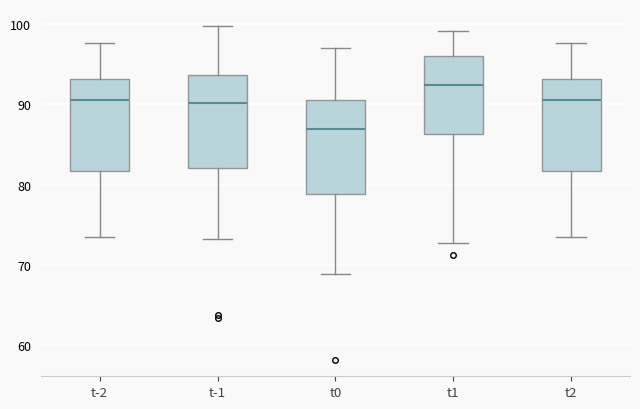

Reading left to right, transcribe this box plot: for each box, give where its median line is, the range the box spans, and where its two whiskers end, as read against the y-axis. The values are not printed on the chart, so give them approximately, as read against the axis.

t-2: median 90, box 82 to 93, whiskers 74 to 98
t-1: median 90, box 82 to 94, whiskers 73 to 100
t0: median 87, box 79 to 91, whiskers 69 to 97
t1: median 92, box 86 to 96, whiskers 73 to 99
t2: median 90, box 82 to 93, whiskers 74 to 98